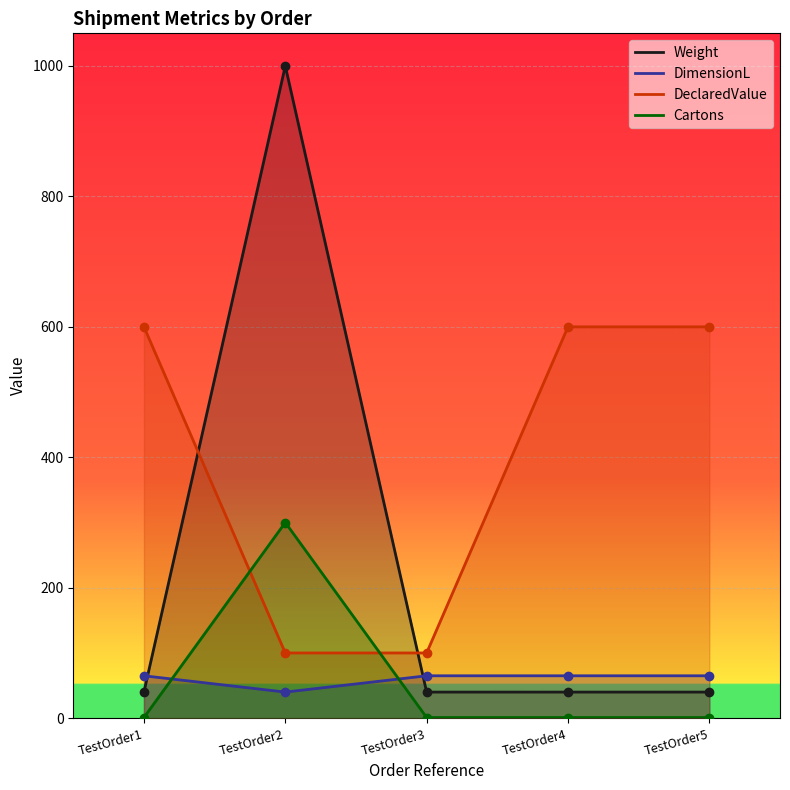

List the series in order of their peak value, lowest first.

DimensionL, Cartons, DeclaredValue, Weight